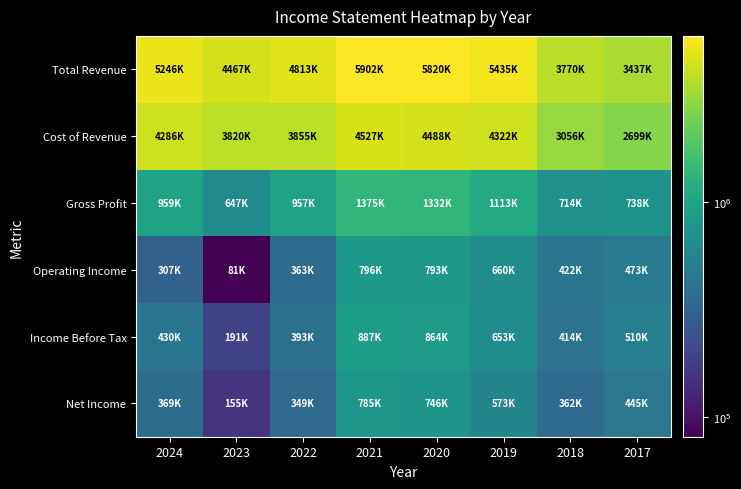

Count the number of categories in the chart.

8